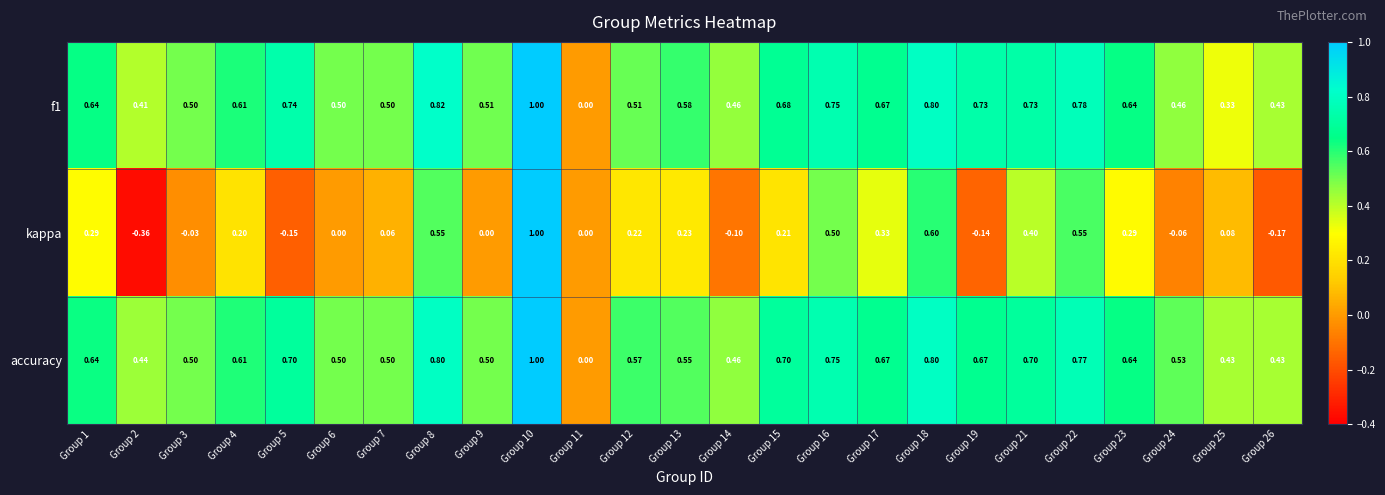

Between Group 3 and Group 23, which series saw the biggest shift?

kappa